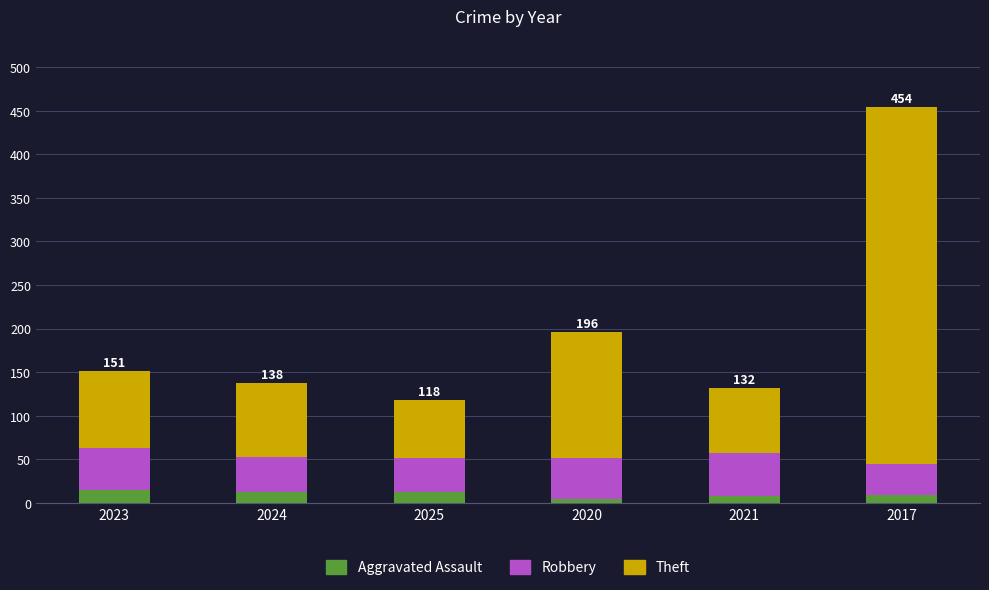

What is the average value of the Aggravated Assault series?

10